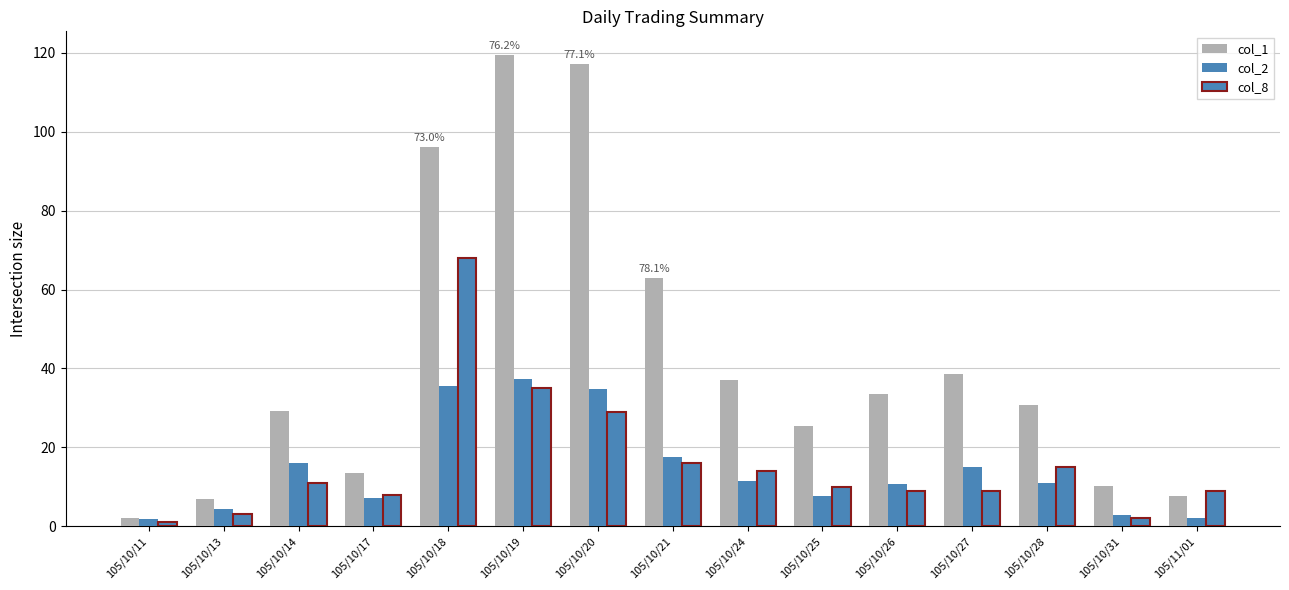

How many bars are there in each group?

3